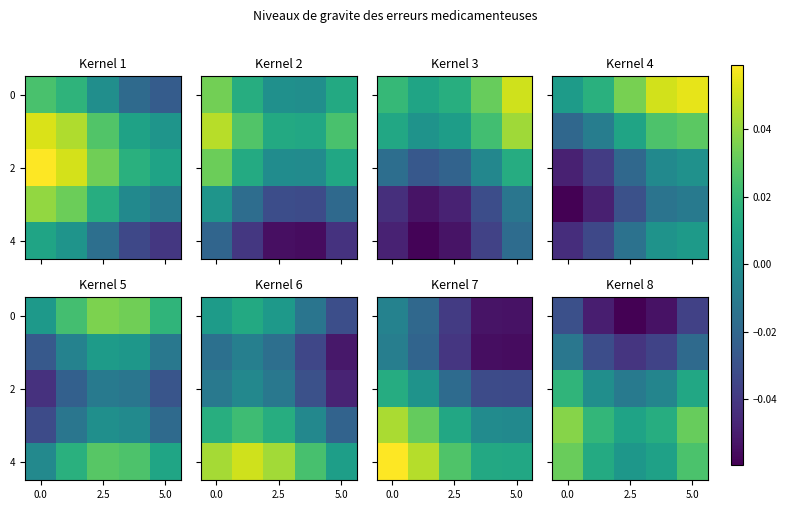

At which label does 2 reach its minimum?

2.5